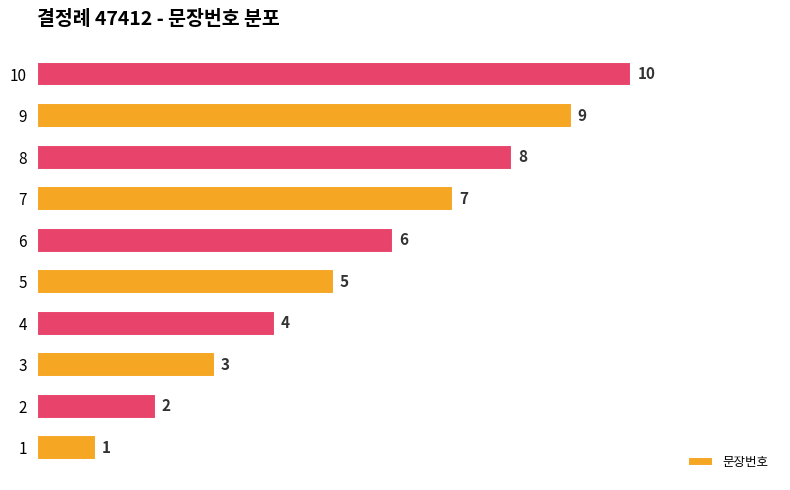

Where is the data nearest to the value 5?

5